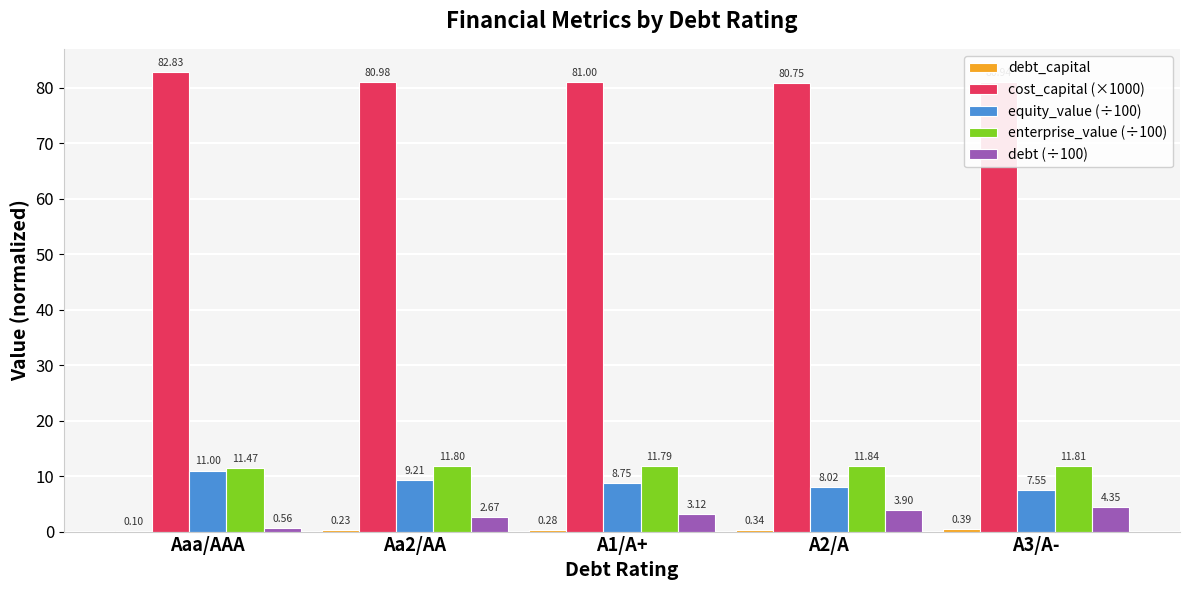

The enterprise_value (÷100) series shows 6.4 at A3/A-. True or false?

False